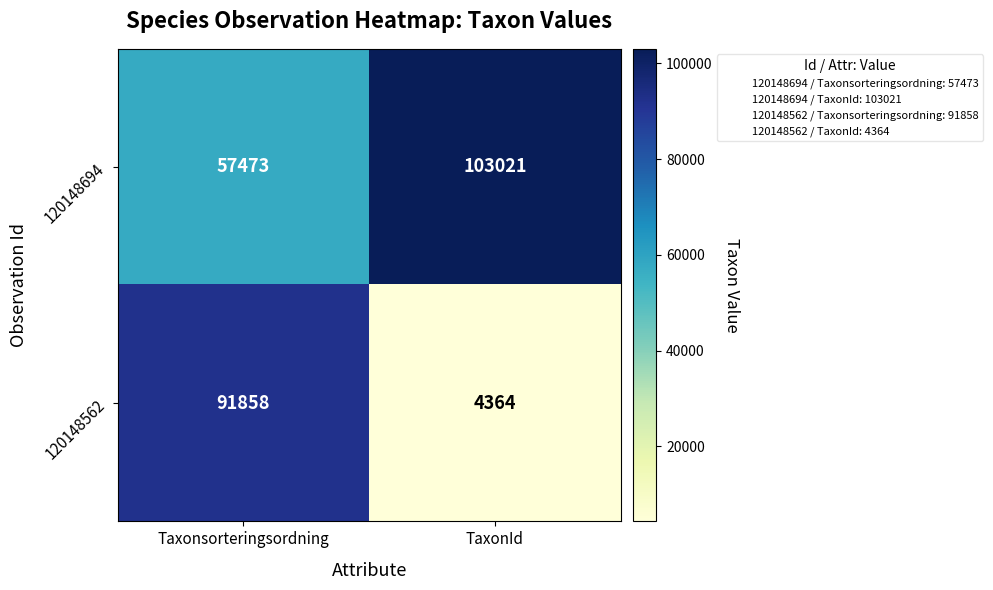

Which category has the lowest value in the 120148694 series?

Taxonsorteringsordning